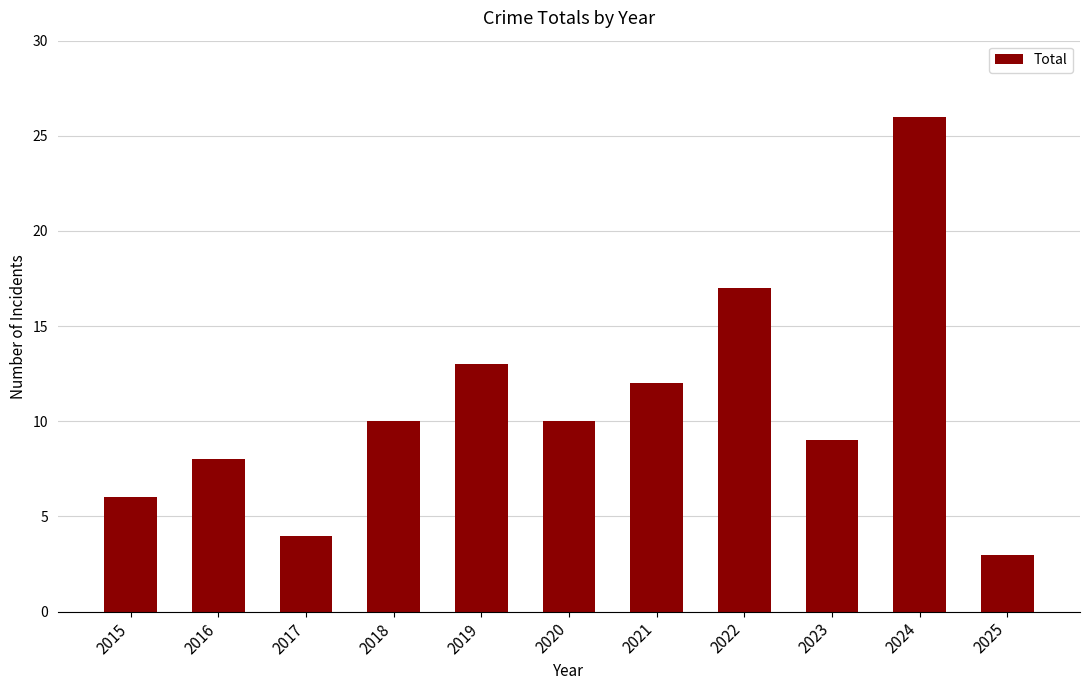

Is it true that the value at 2022 is 9?

False